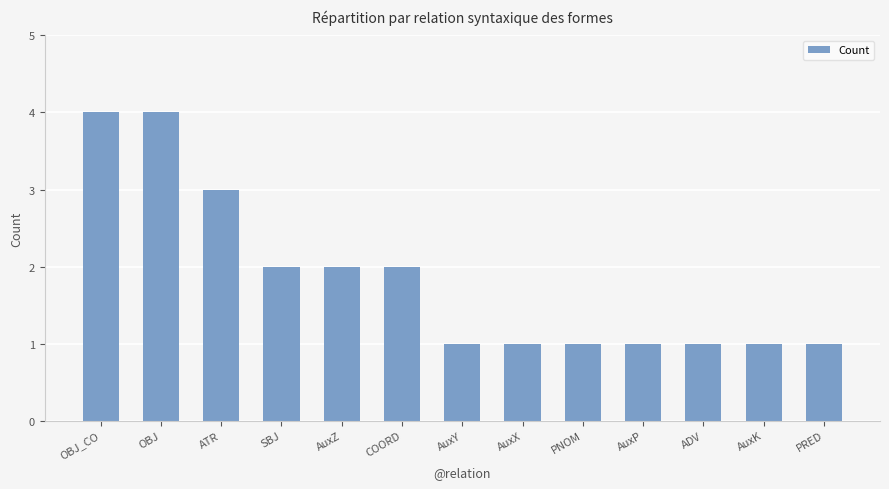

Is it true that the value at AuxK is 1?

True